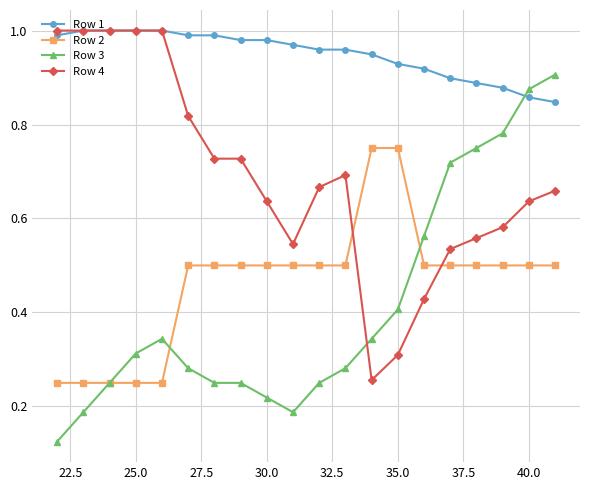

True or false: Row 1 and Row 2 intersect in this chart.

False